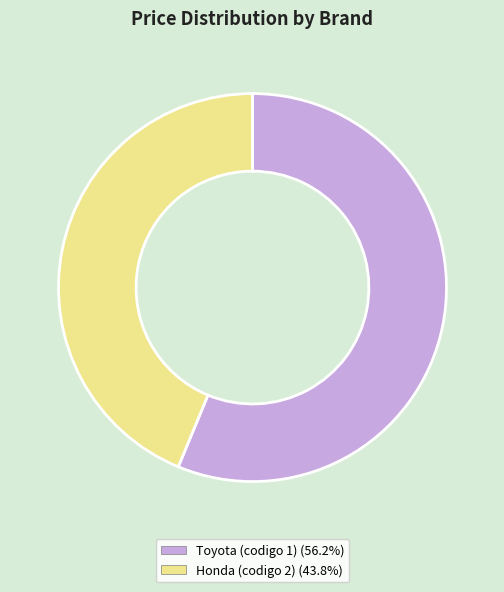

Does Toyota (codigo 1) account for over 50% of the chart?

Yes